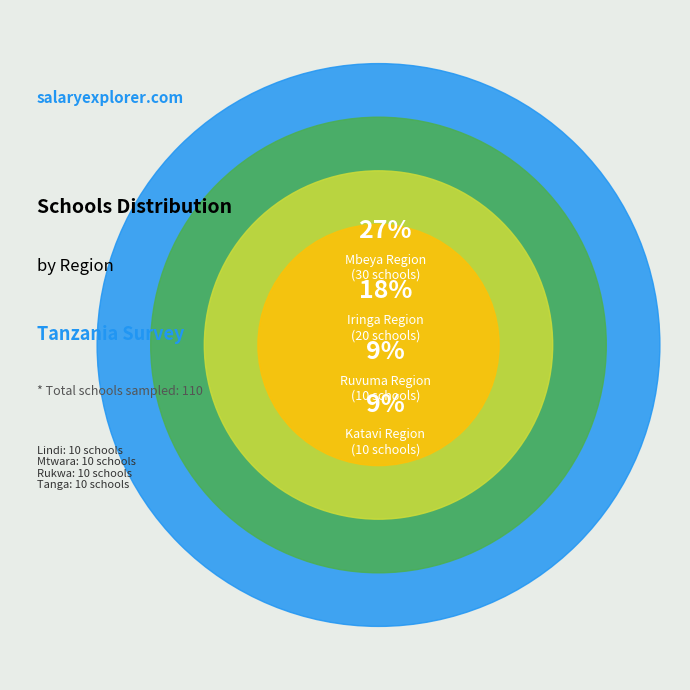

Is there a majority slice in this chart?

No